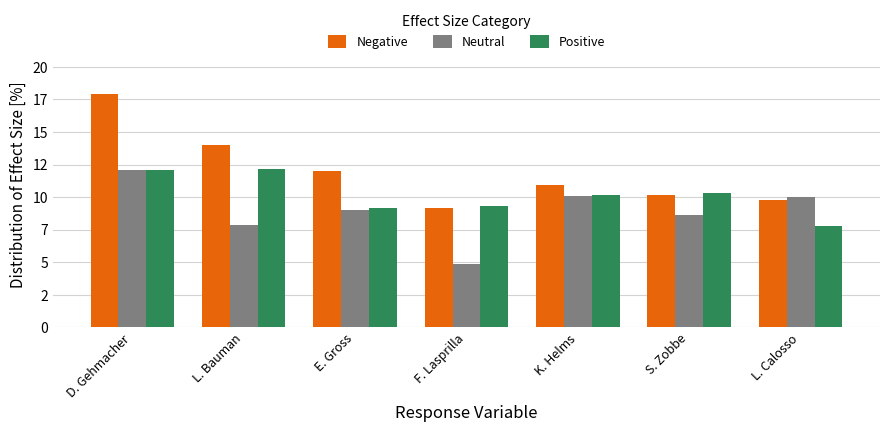

Is it true that Positive equals 10.3 at S. Zobbe?

True